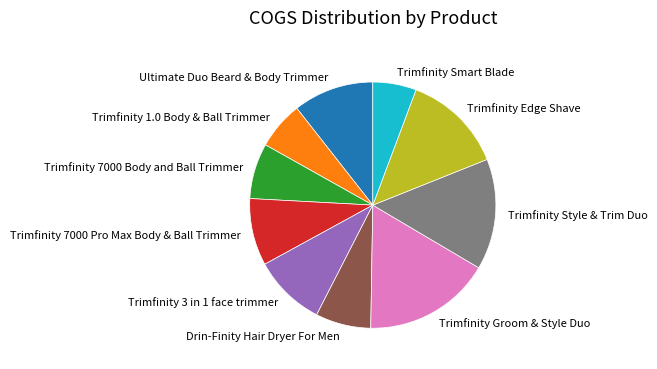

Is it true that Trimfinity 7000 Pro Max Body & Ball Trimmer is 1% of the pie?

False